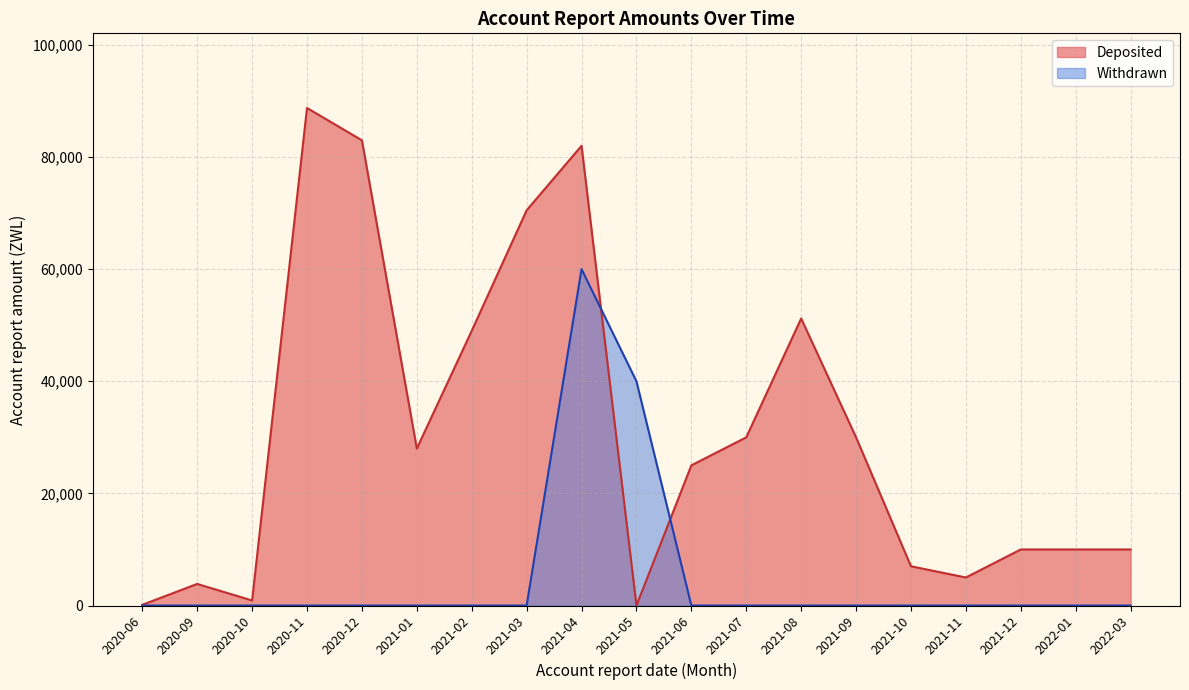

Which series has the largest range (max minus min)?

Deposited